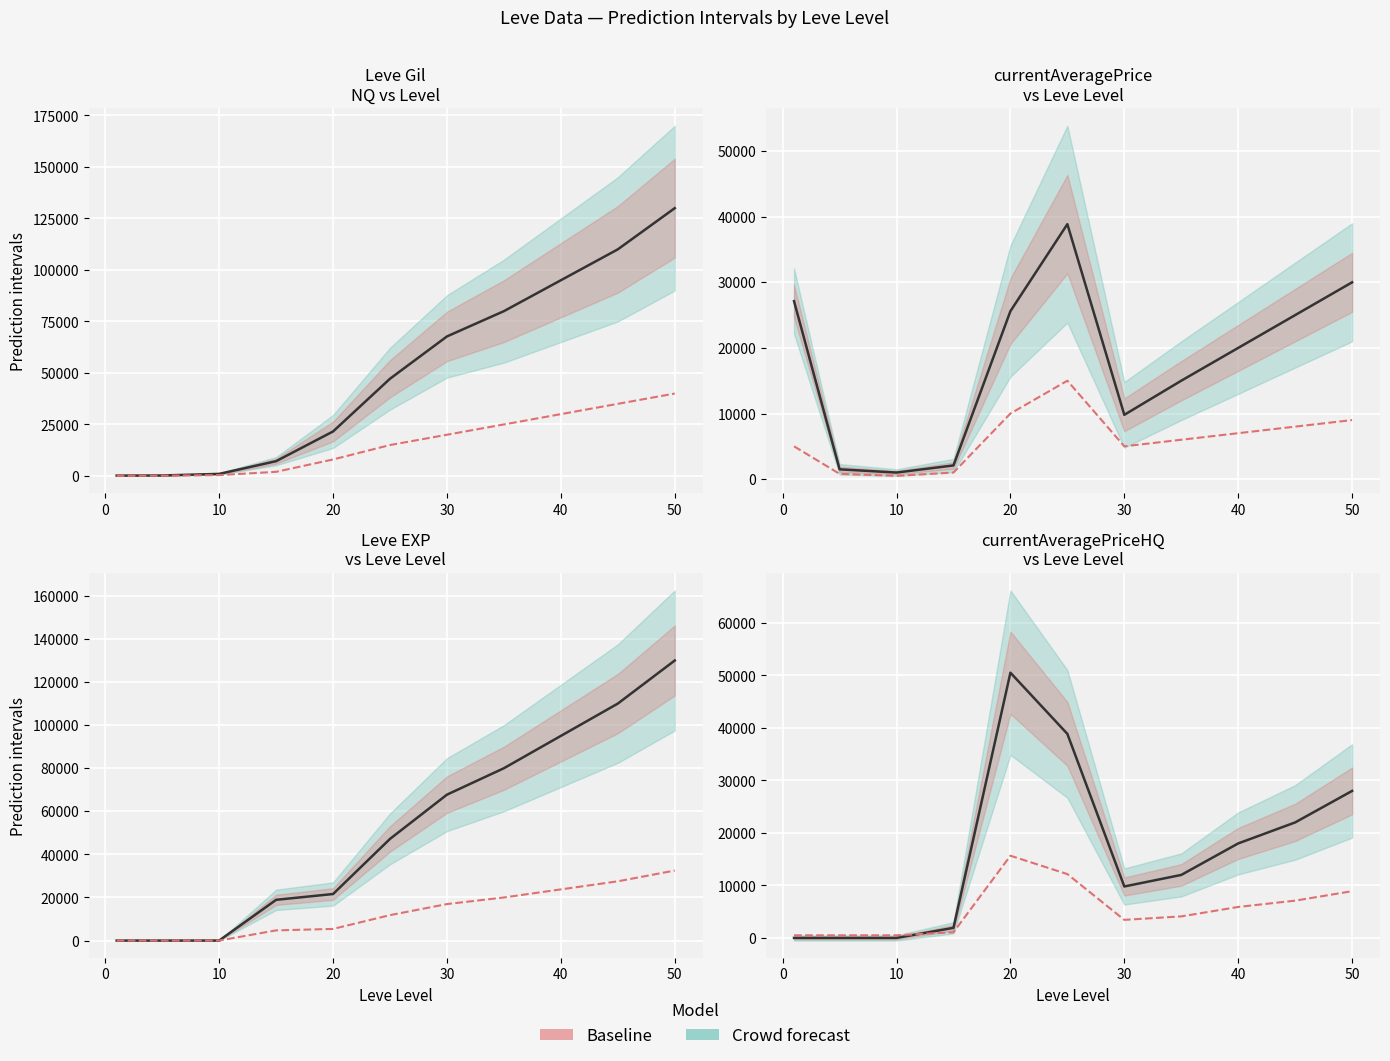

What is the difference between the highest and lowest values at 5?

1492